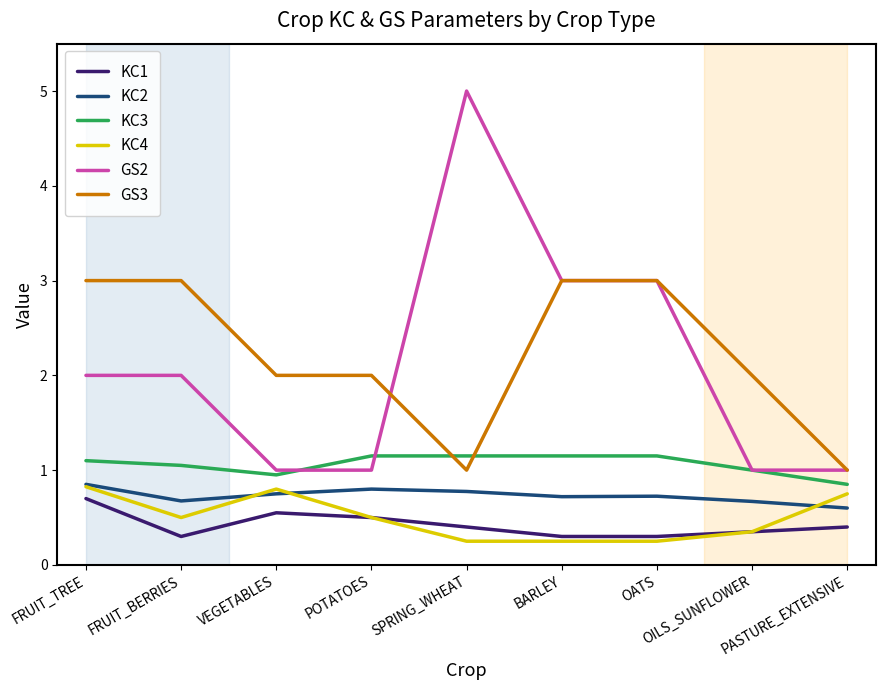

What position from the right is PASTURE_EXTENSIVE?

1